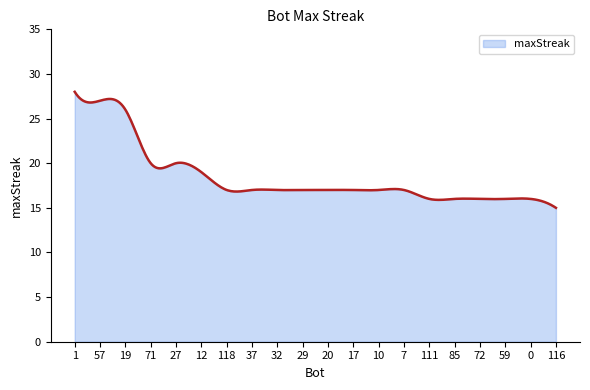

What is the maximum value shown in the chart?

28.0